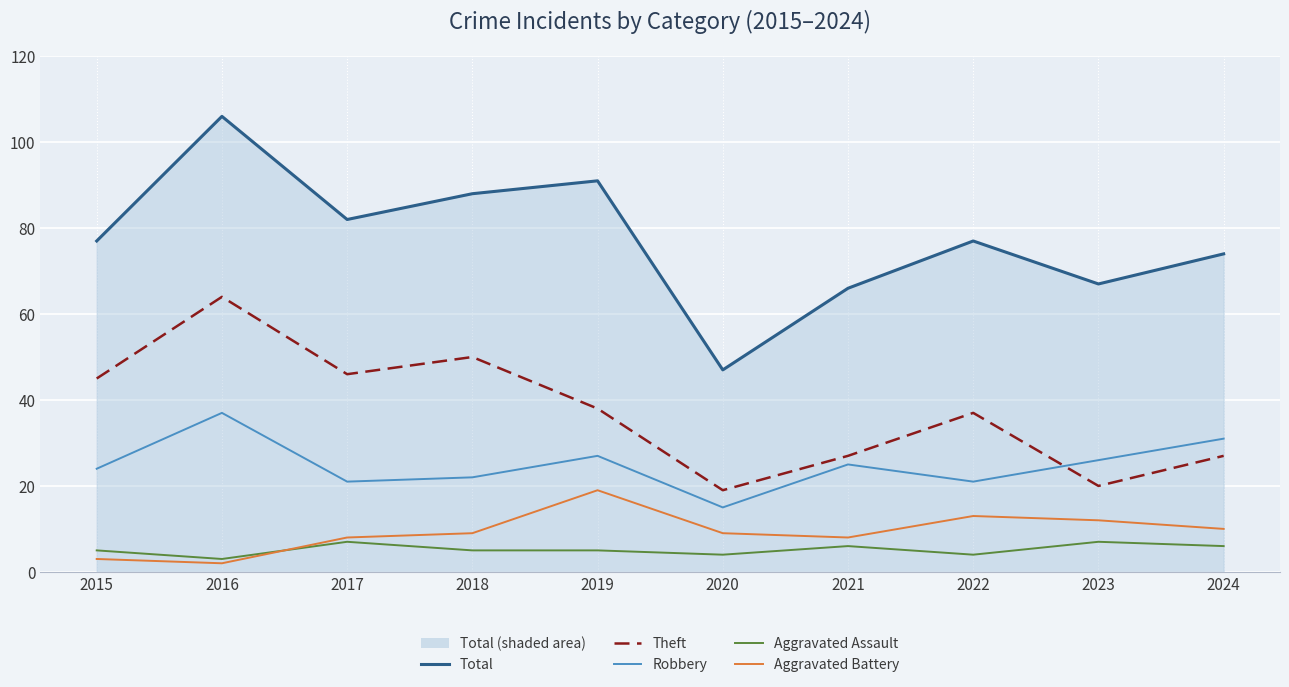

What is the lowest value of the Aggravated Battery series?

2